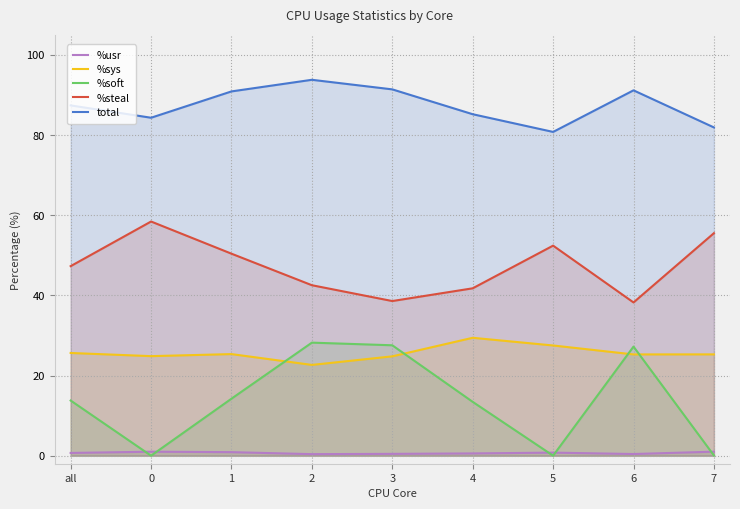

What is the difference between the second highest and second lowest values in the %sys series?

2.7